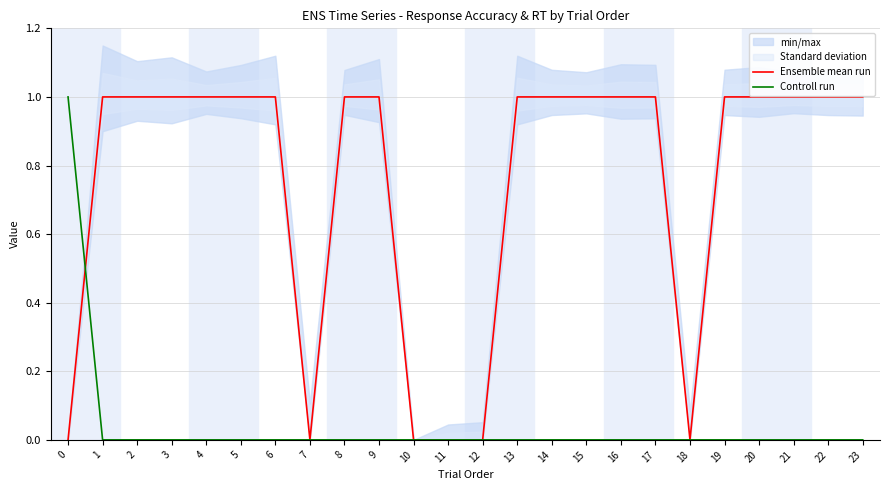

Which has a higher value, 2 or 4?

2